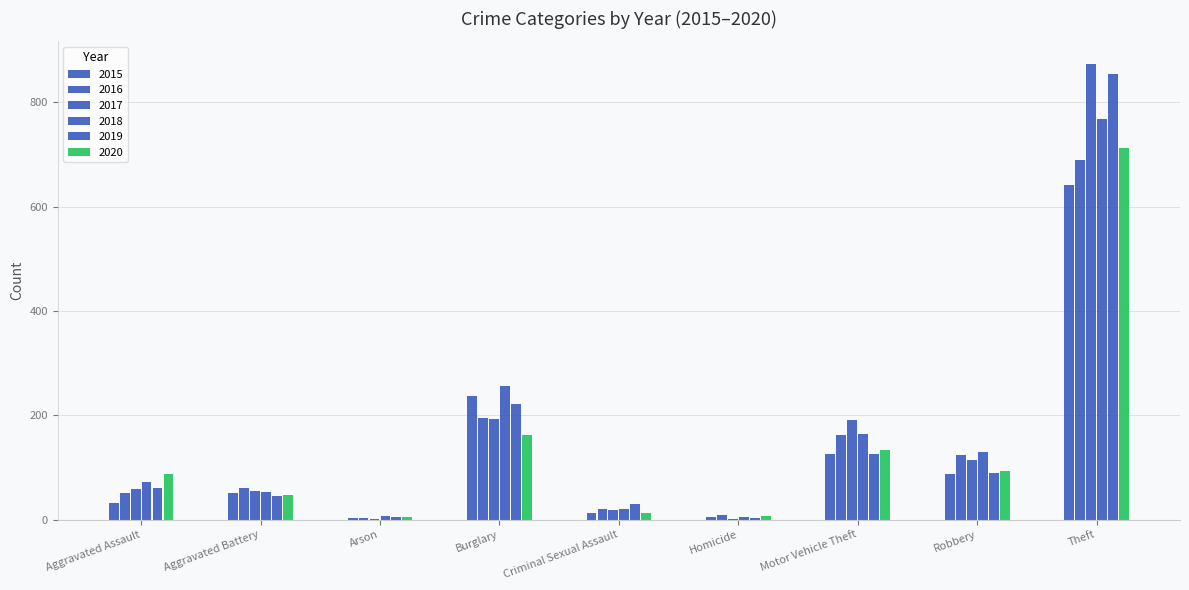

Which has a higher value, Burglary or Aggravated Battery?

Burglary